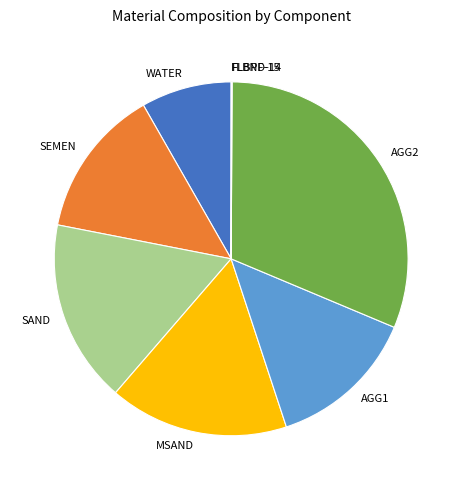

What is the ratio of the value at SEMEN to the value at MSAND?

0.8